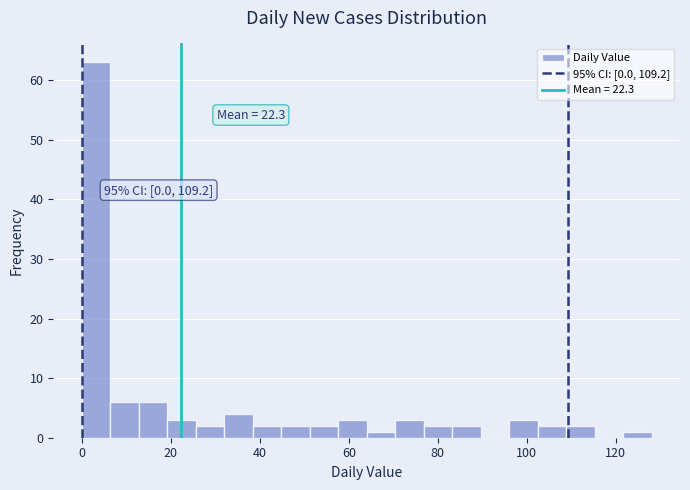

Read against the x-axis, roughly where is the centre of the tallest bar?

4